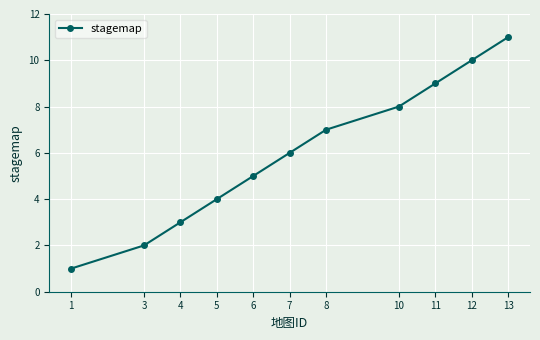

What is the difference between the values at 6 and 7?

1